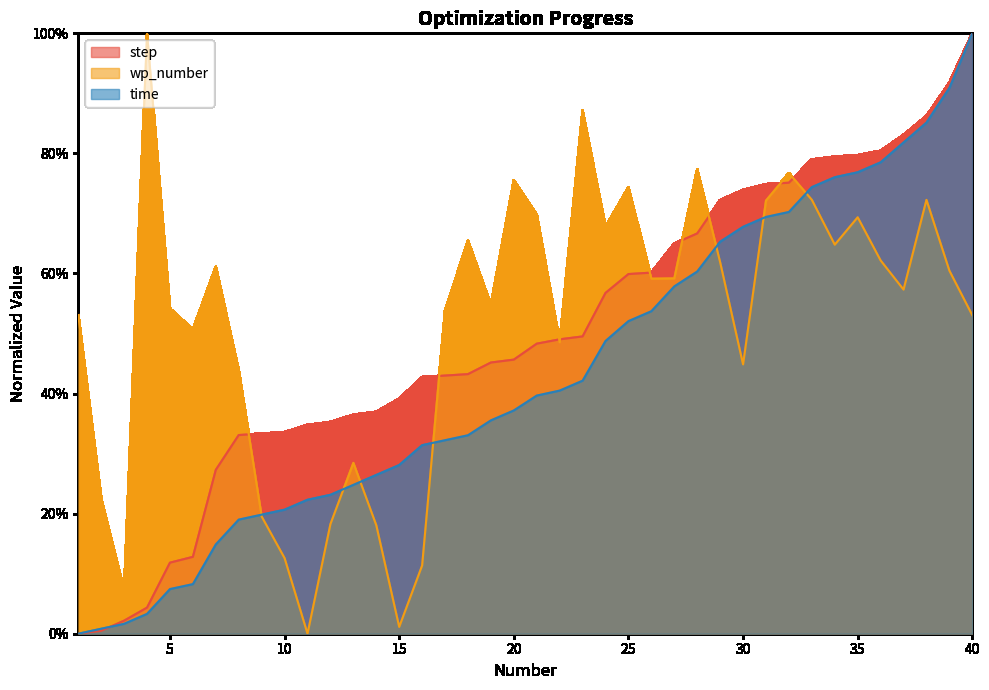

How many lines are shown in the chart?

3